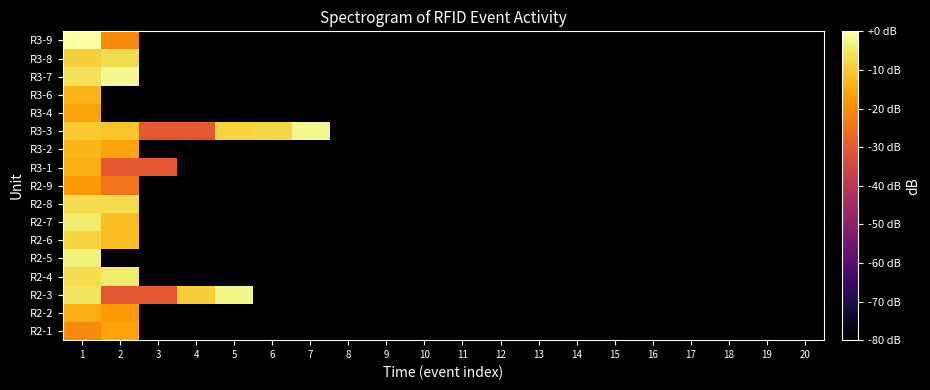

Which series has the widest spread of values?

R3-9